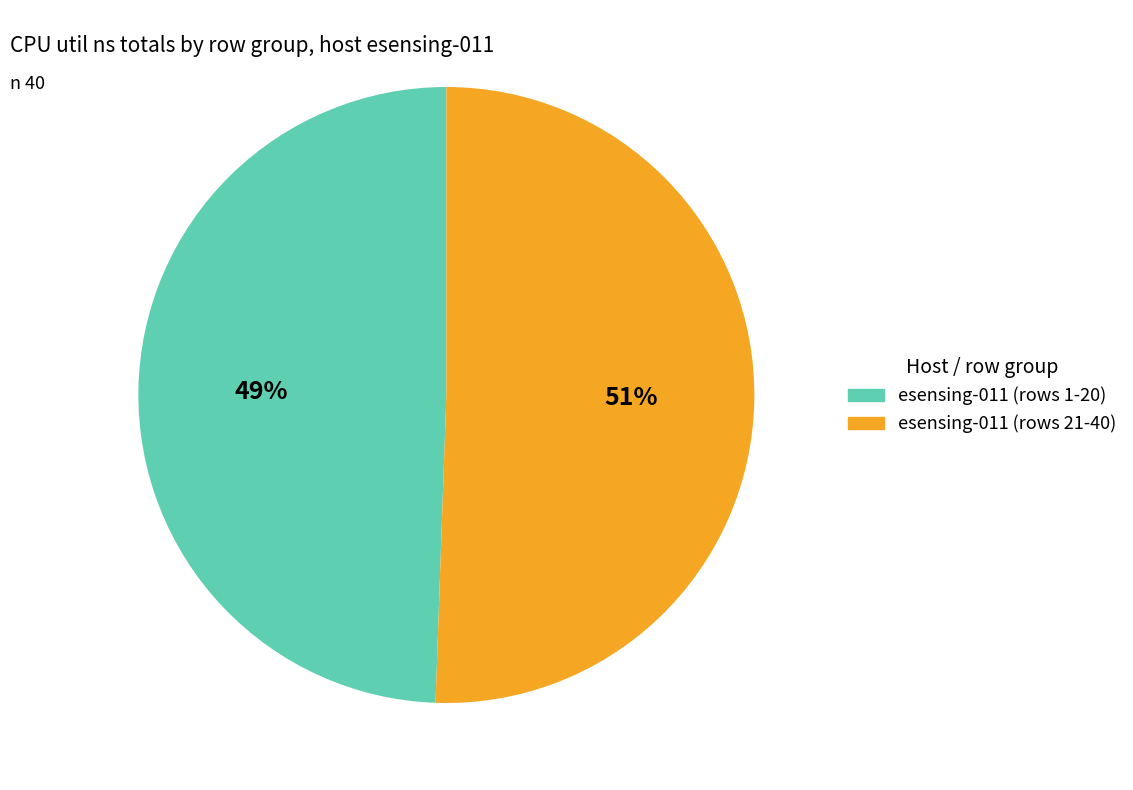

To the nearest percent, what is the average slice percentage?

50%